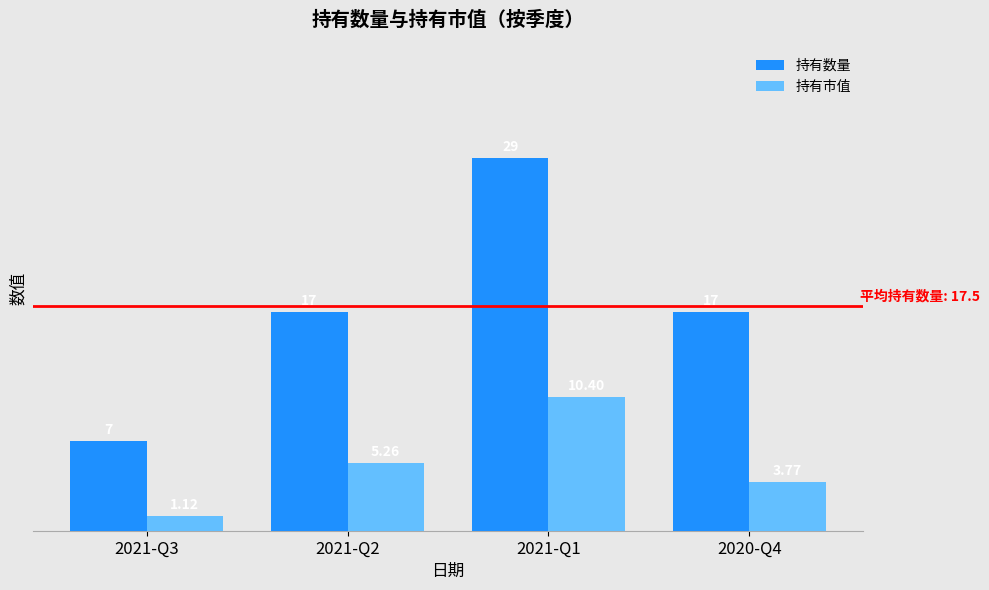

How many bars are there in total?

8